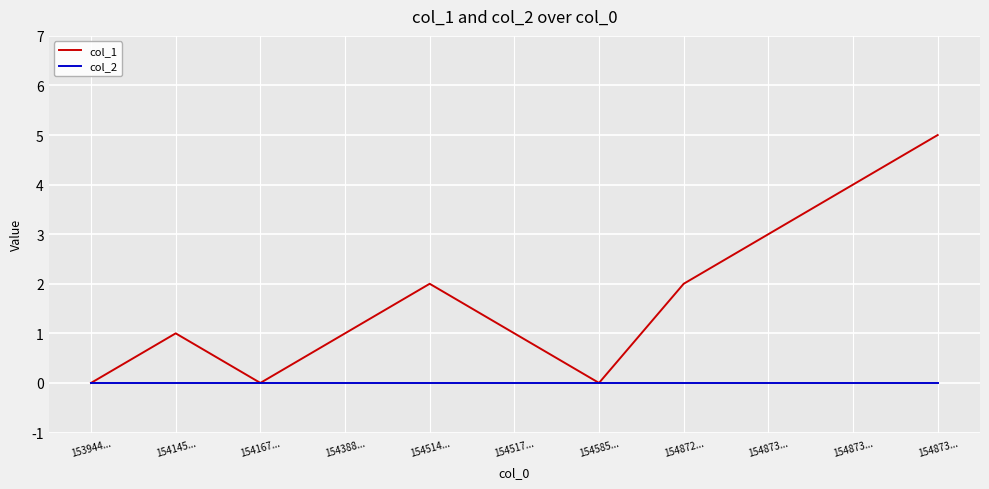

True or false: col_2 has more than 2 interior local peaks.

False